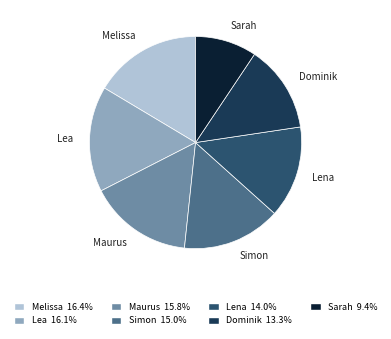

Does Lea represent more than half of the total?

No